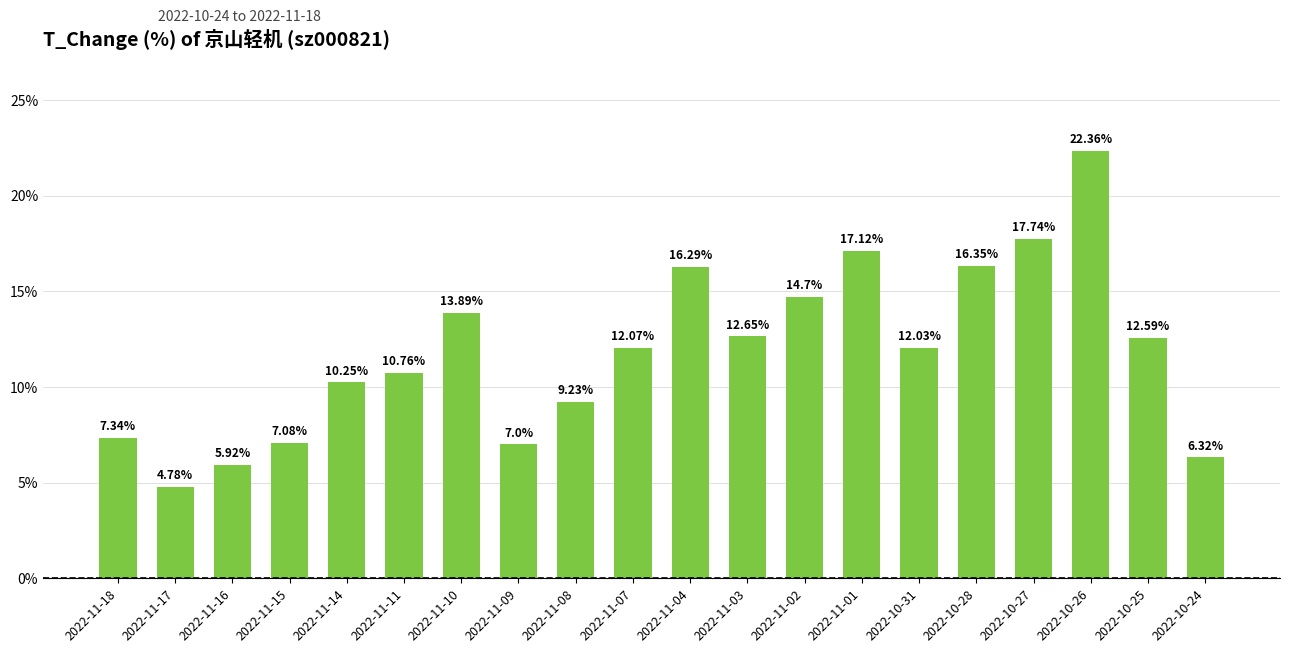

Which label corresponds to the largest value in the chart?

2022-10-26